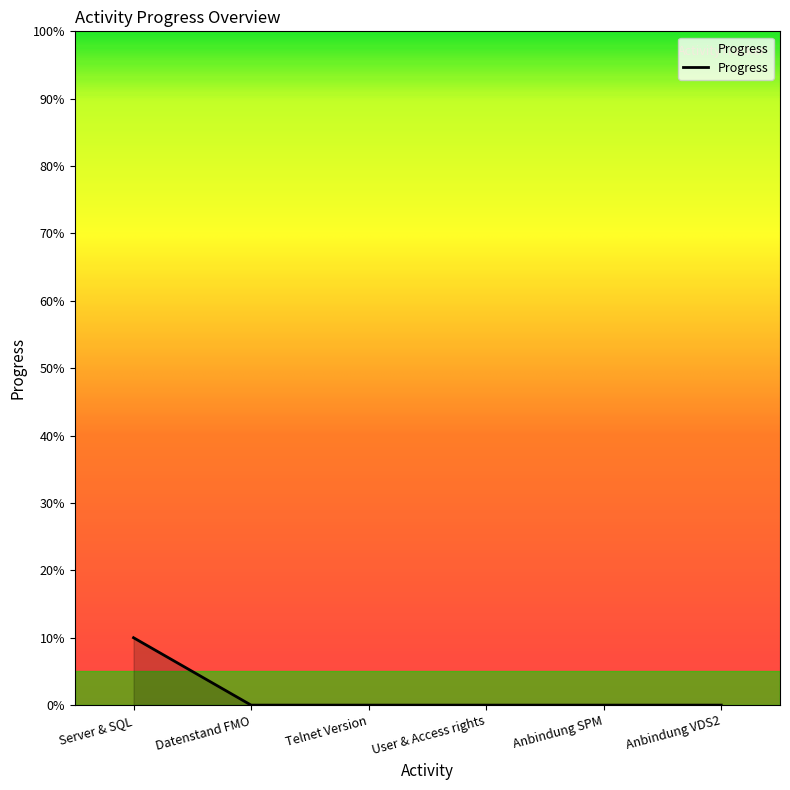

Reading left to right, extract all data points from this chart.

Server & SQL=10	Datenstand FMO=0	Telnet Version=0	User & Access rights=0	Anbindung SPM=0	Anbindung VDS2=0